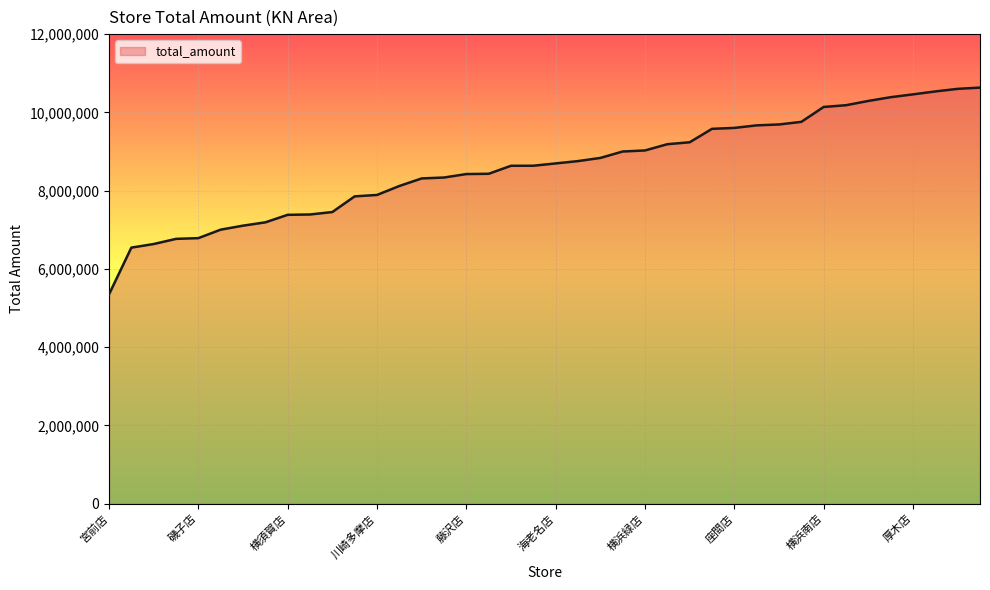

What is the difference between the maximum and minimum values?

5282941